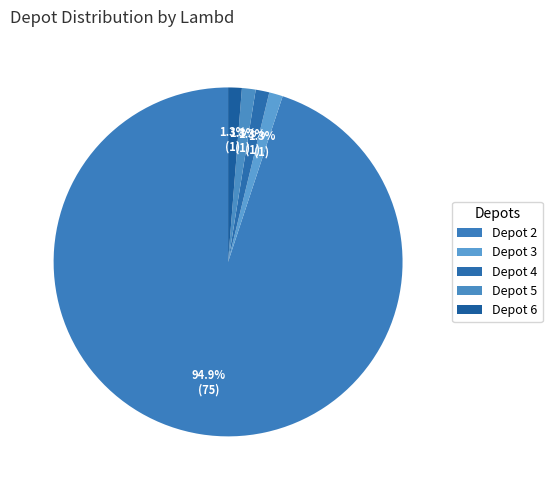

How many slices are in this pie chart?

5